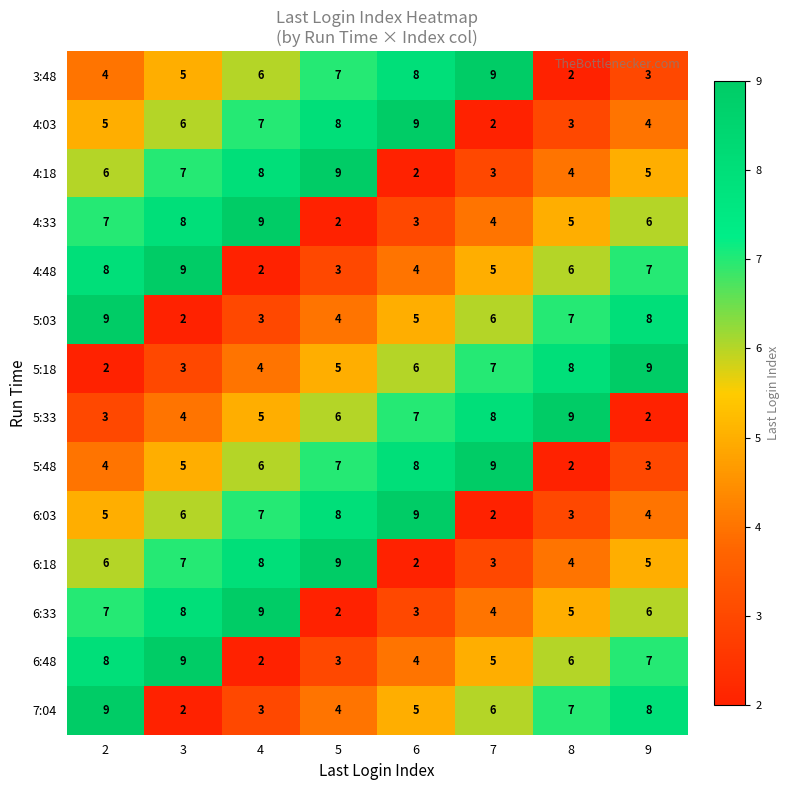

What is the greatest value displayed?

9